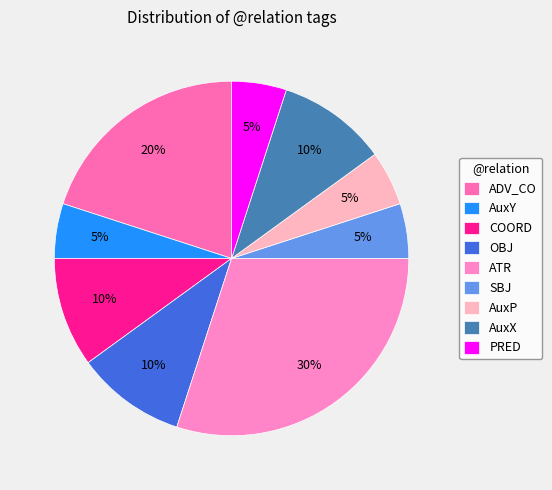

How many segments does this pie chart have?

9